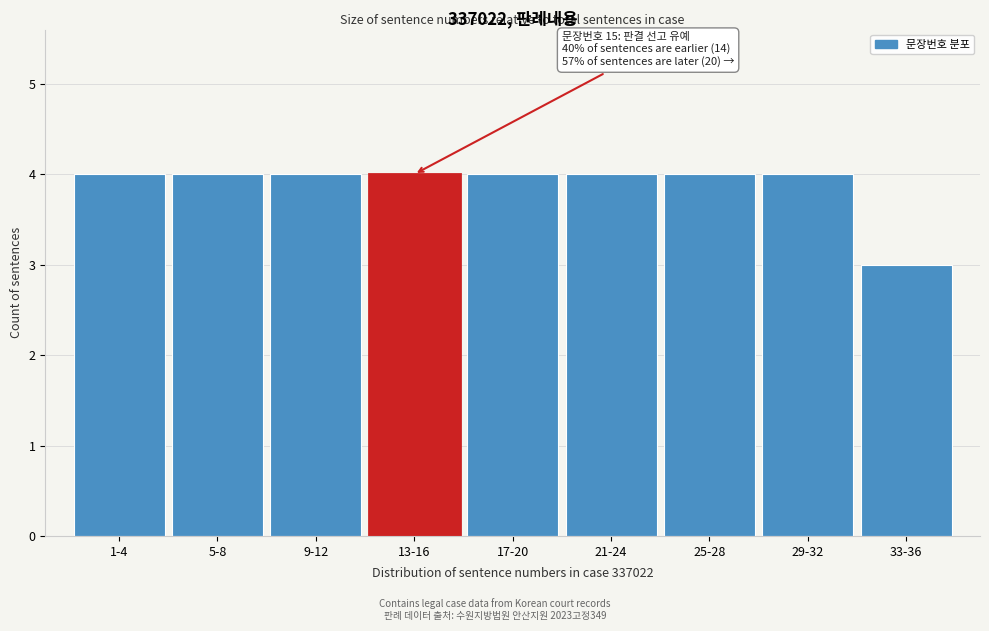

Reading left to right, transcribe all the data shown in this chart.

1-4=4	5-8=4	9-12=4	13-16=4	17-20=4	21-24=4	25-28=4	29-32=4	33-36=3